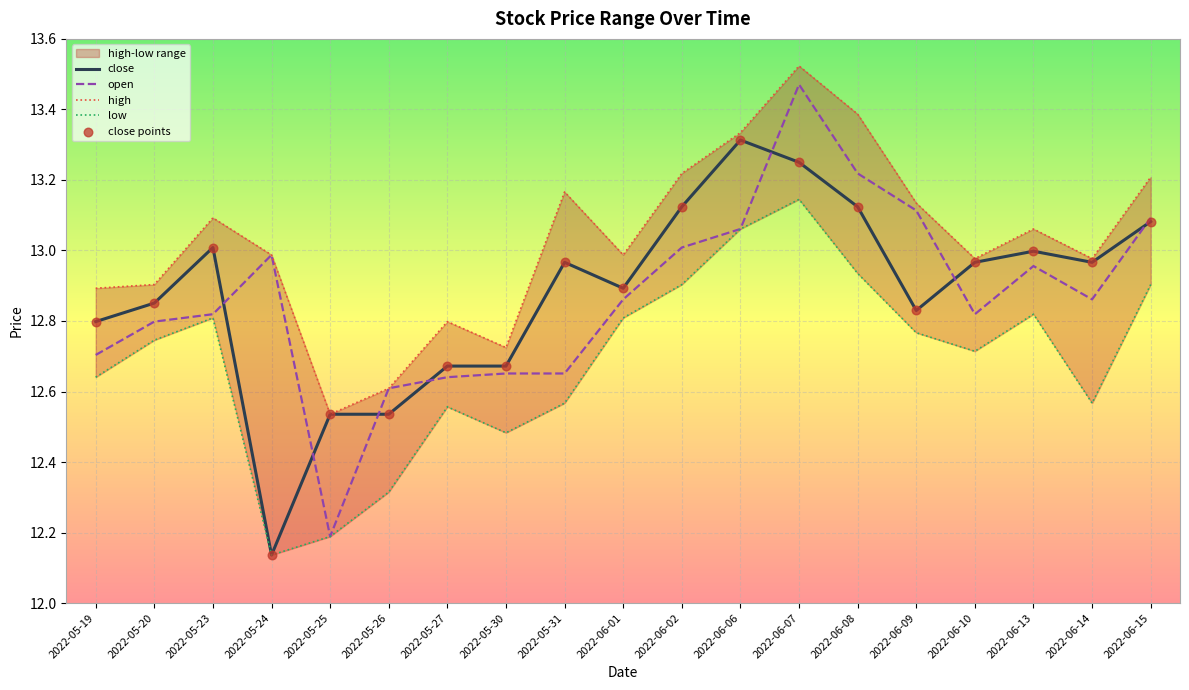

What is the total value across all series at 2022-06-02?

65.4